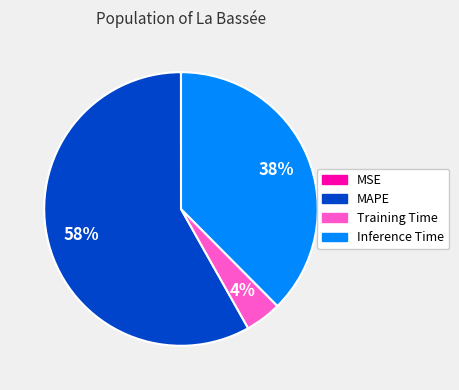

Which slice is the largest?

MAPE